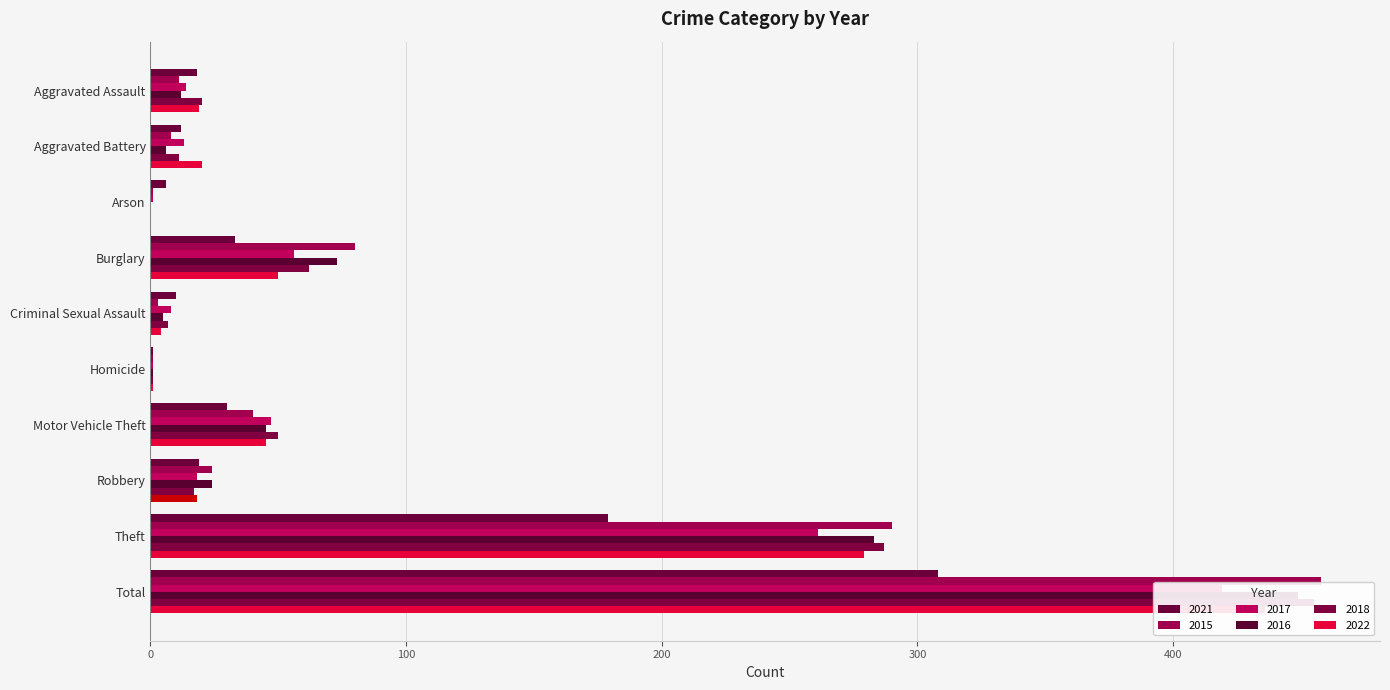

What is the average value of the 2022 series?

87